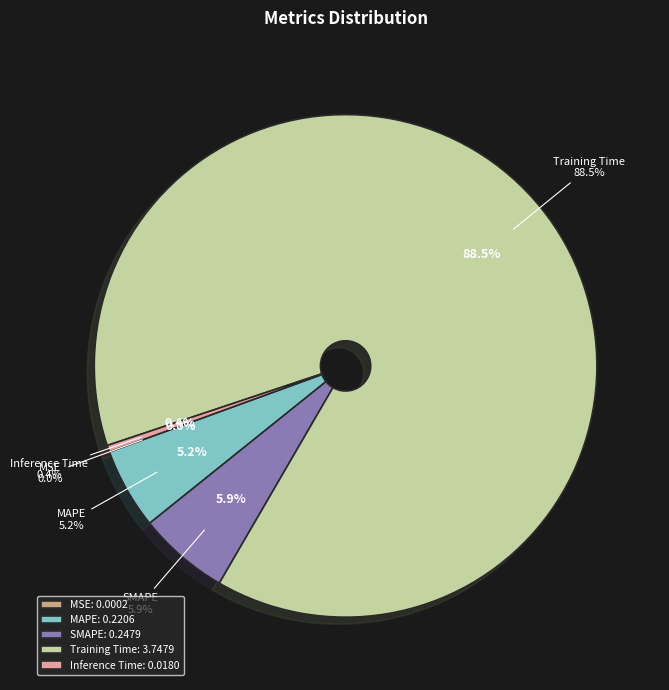

How many slices are in this pie chart?

5